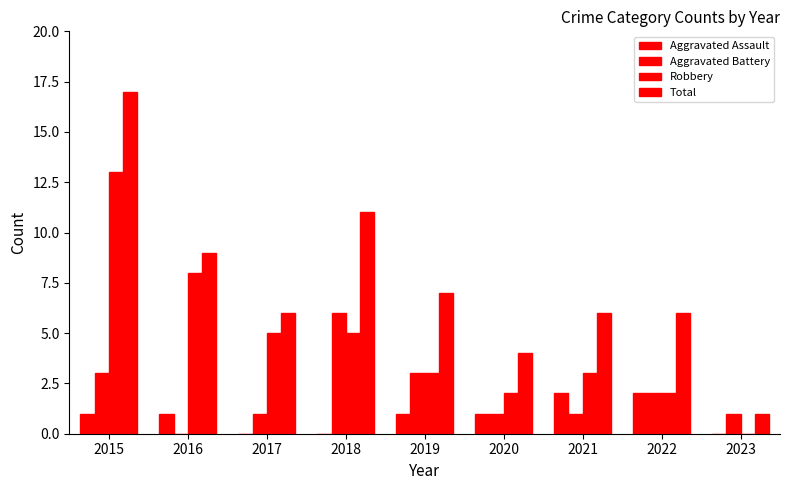

What is the value of the Total bar at the 2nd from the left?

9